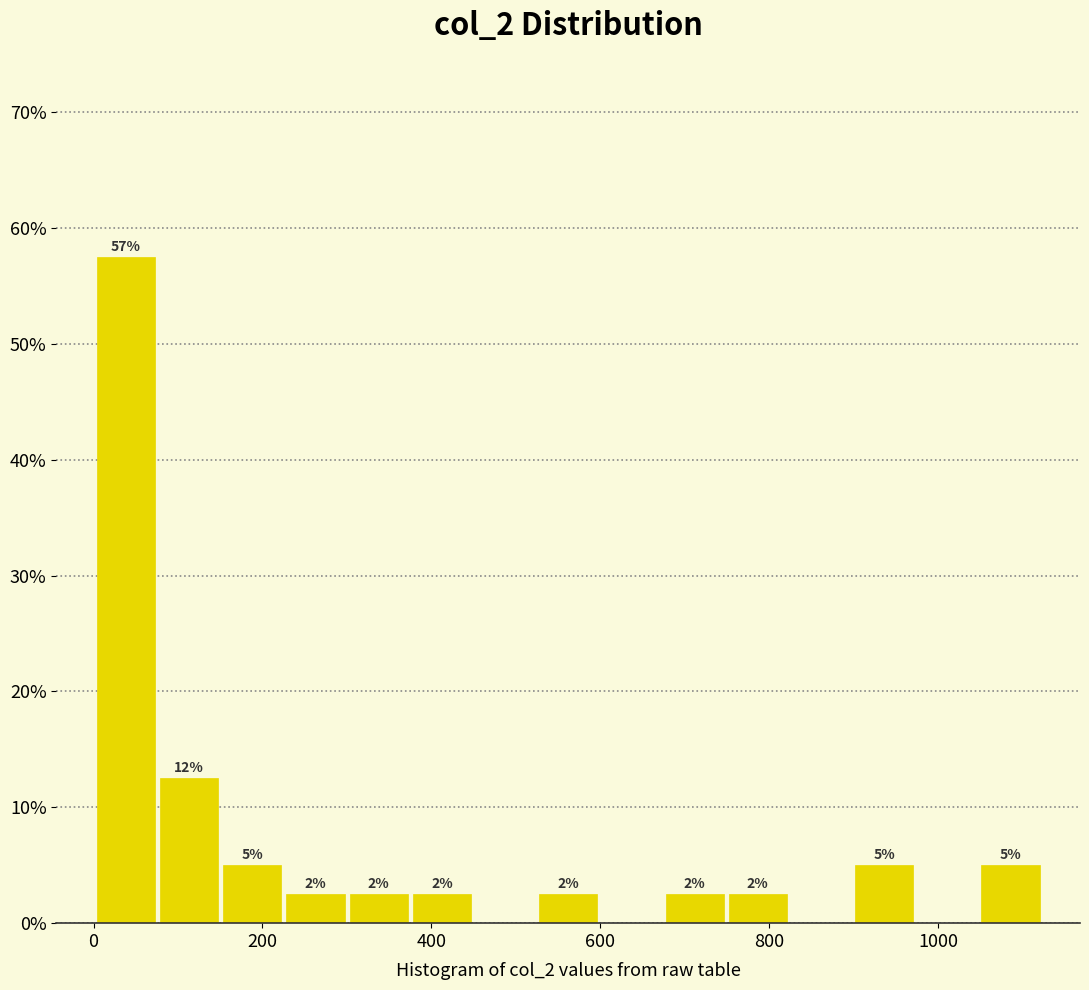

Read against the x-axis, roughly where is the centre of the tallest bar?

40